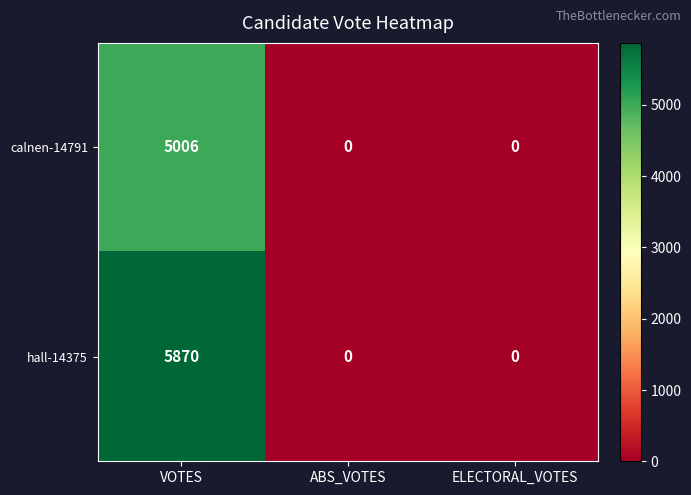

How many distinct data groups are displayed?

2